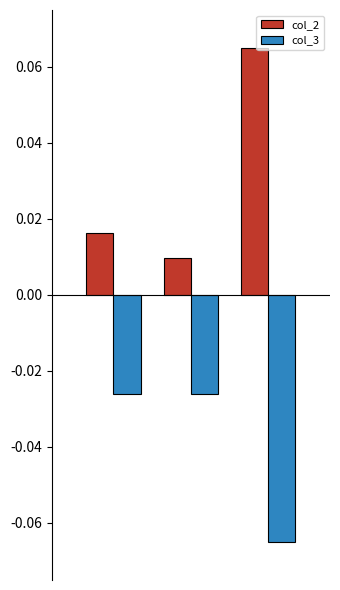

How many col_2 values are between 0 and 1?

3